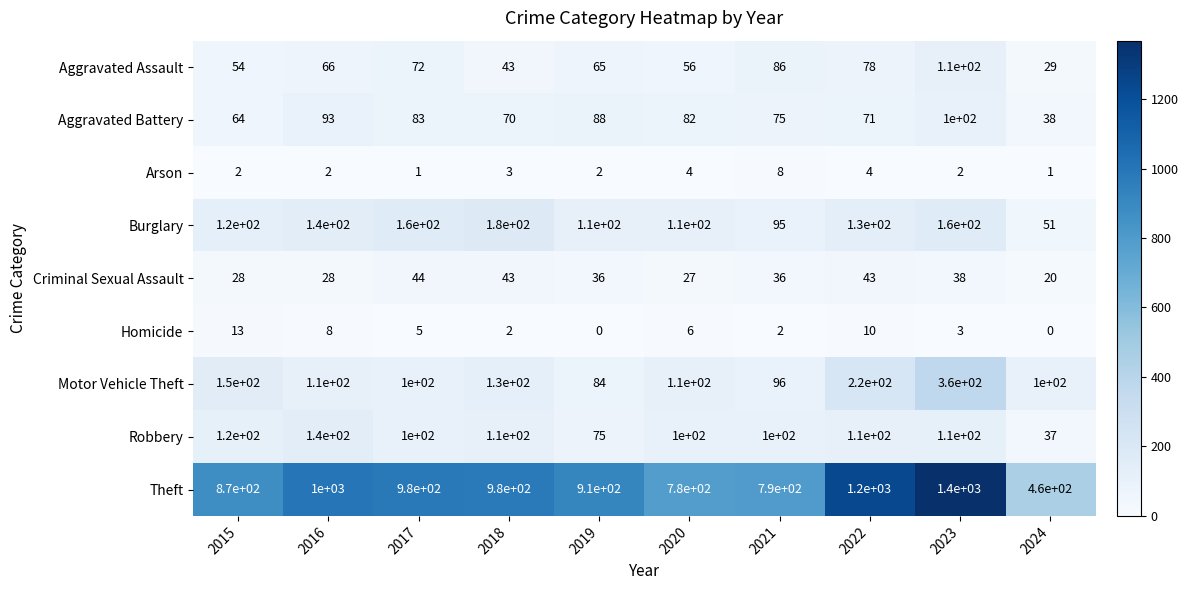

List the series in order of their peak value, lowest first.

Arson, Homicide, Criminal Sexual Assault, Aggravated Battery, Aggravated Assault, Robbery, Burglary, Motor Vehicle Theft, Theft